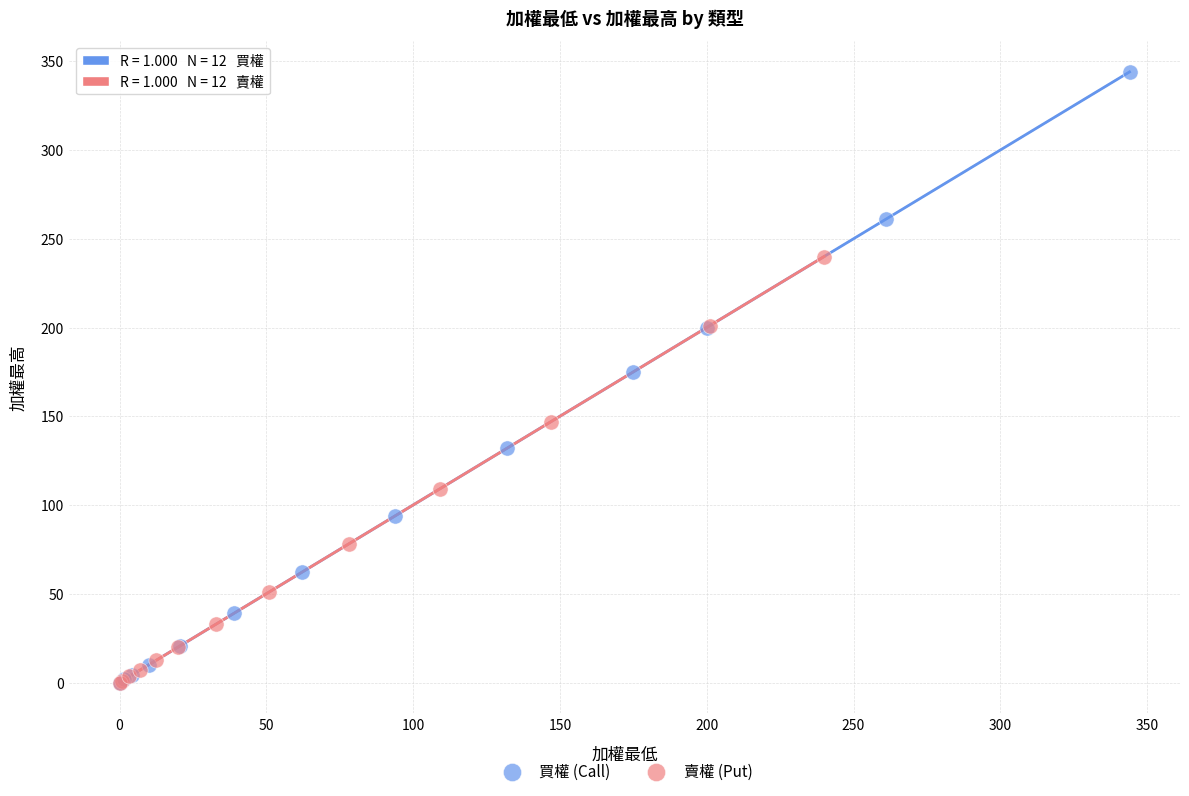

Which series has the largest Y range (max minus min)?

買權 (Call)